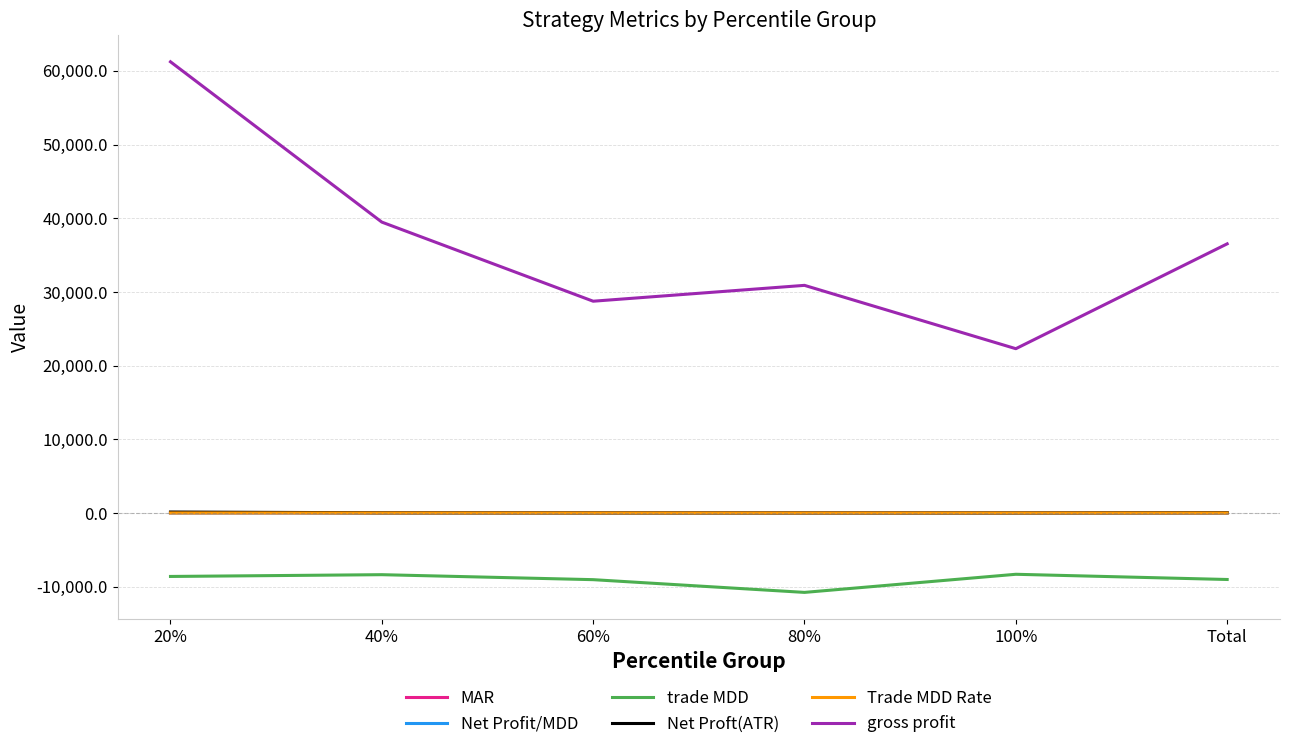

What is the difference between the maximum and minimum values in the trade MDD series?

2458.3